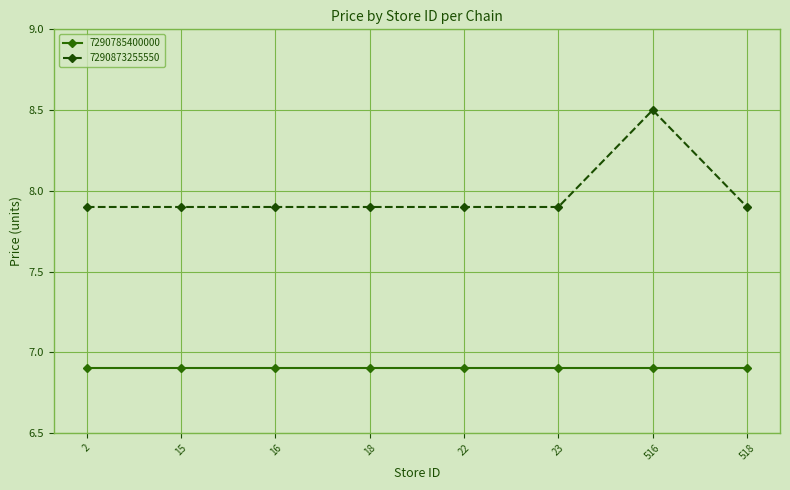

What is the smallest value displayed?

6.9